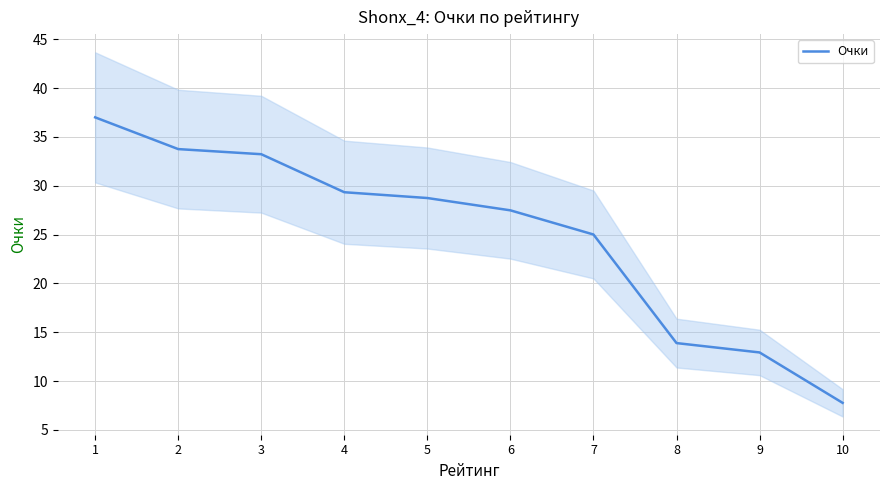

What is the approximate value at 10?

7.8